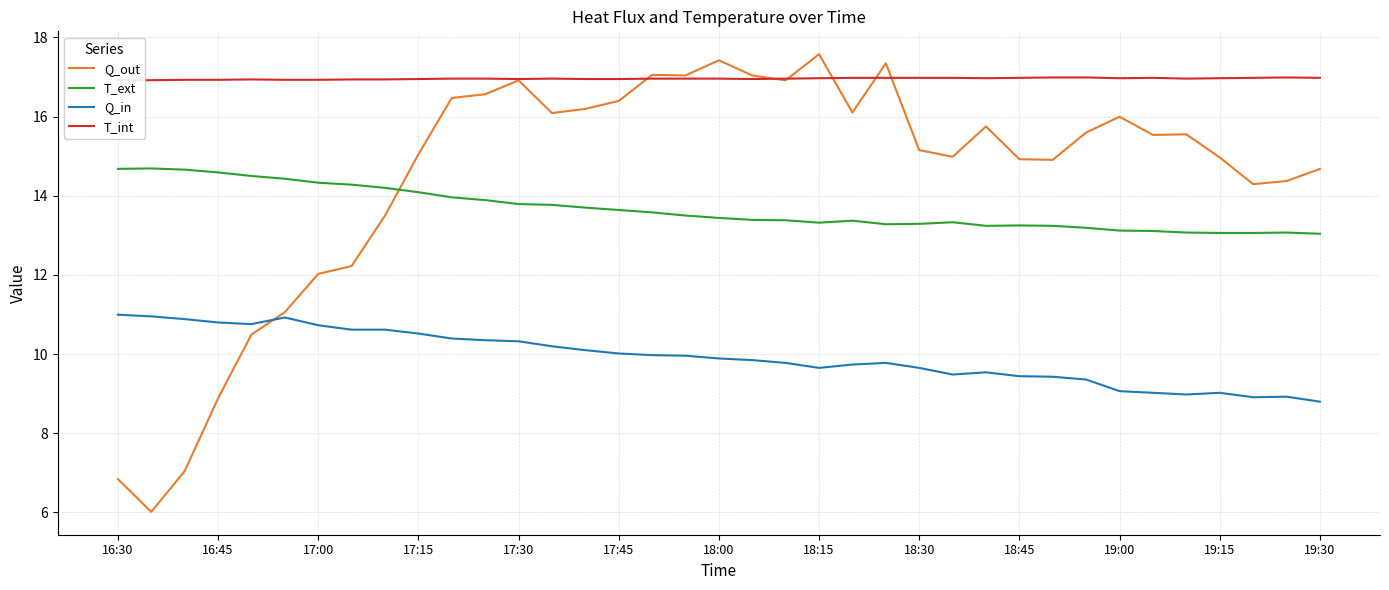

Is it true that Q_out equals 16.9 at 20?

True